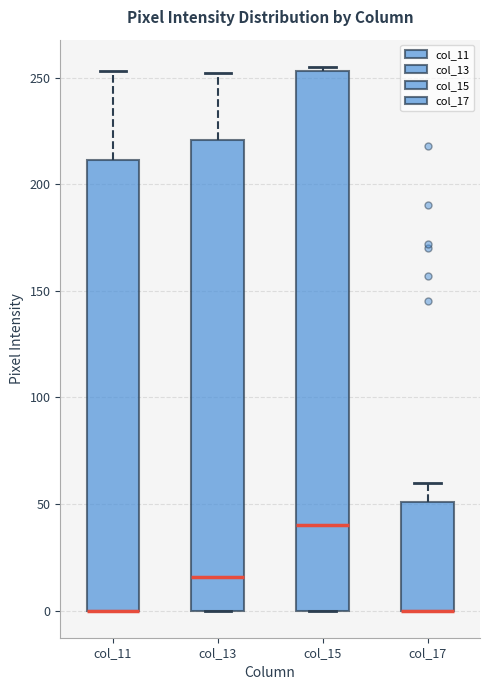

Which box is the tallest, from its lower edge to its upper edge?

col_15